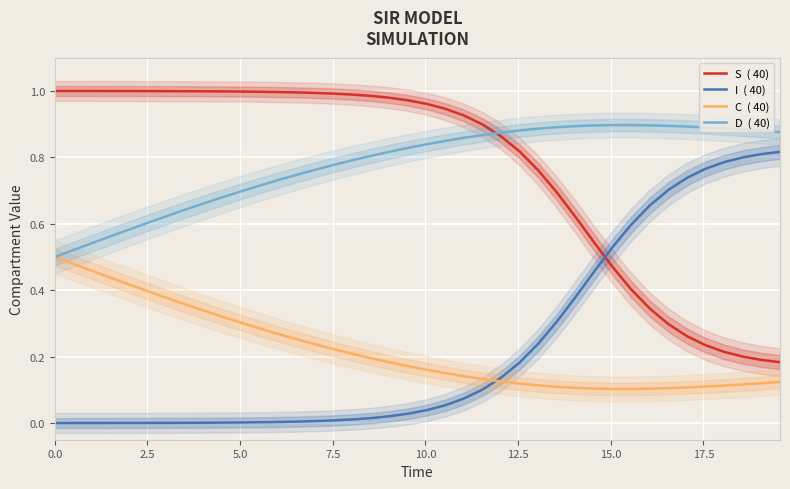

True or false: I  ( 40) and D  ( 40) cross at least once.

False